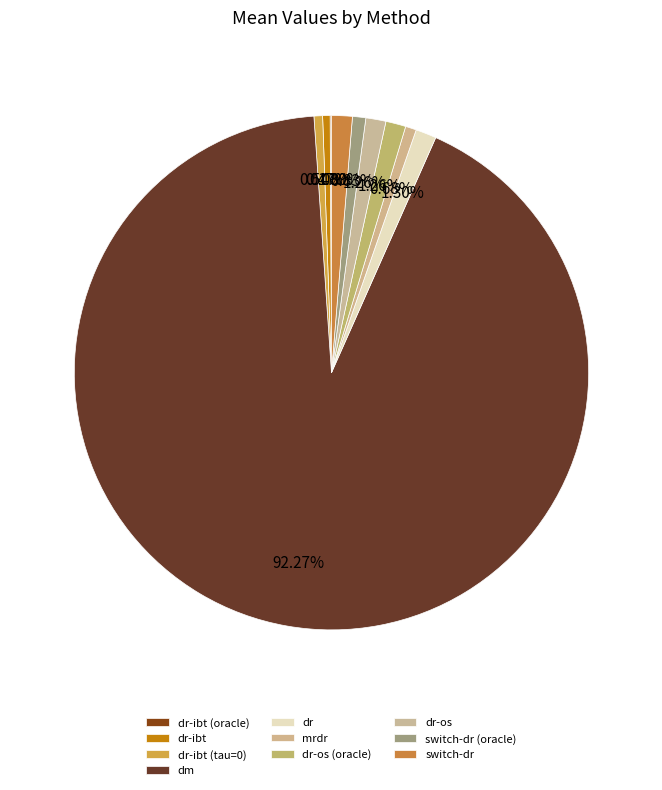

To the nearest percent, what is the average slice percentage?

10%